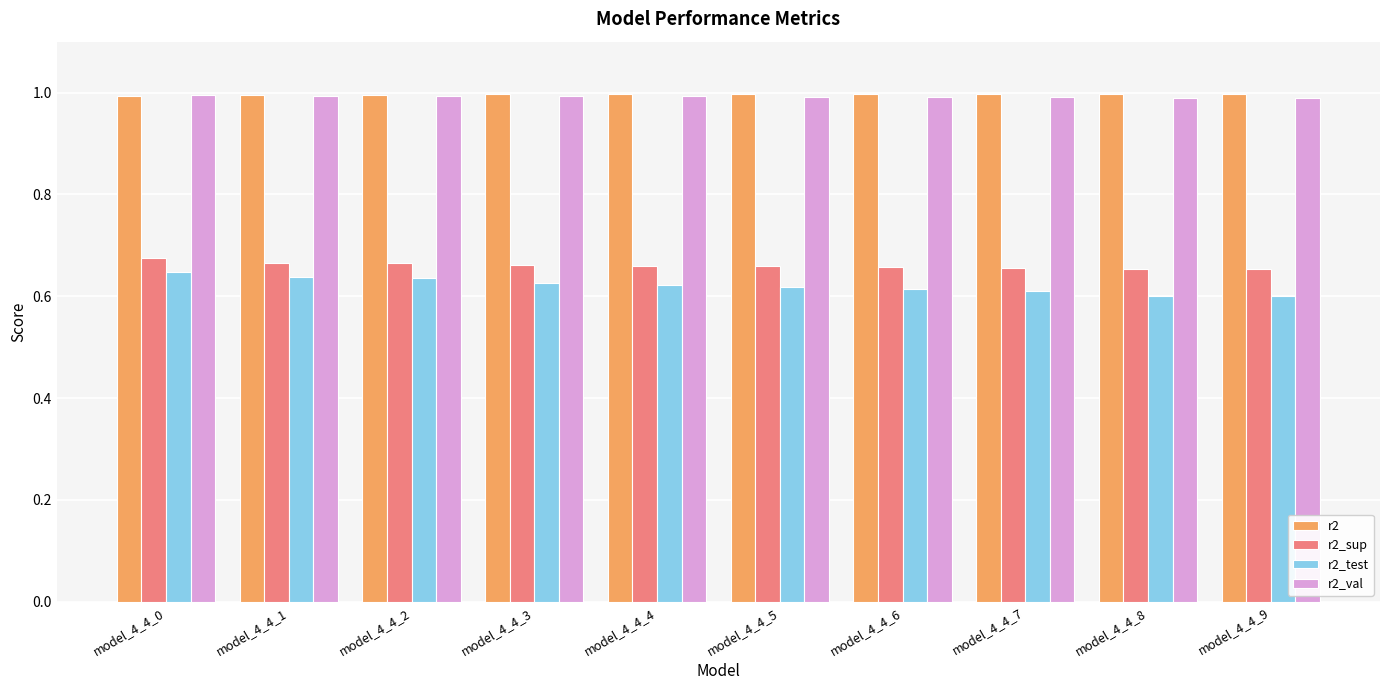

What is the difference between the highest and lowest values at model_4_4_2?

0.4